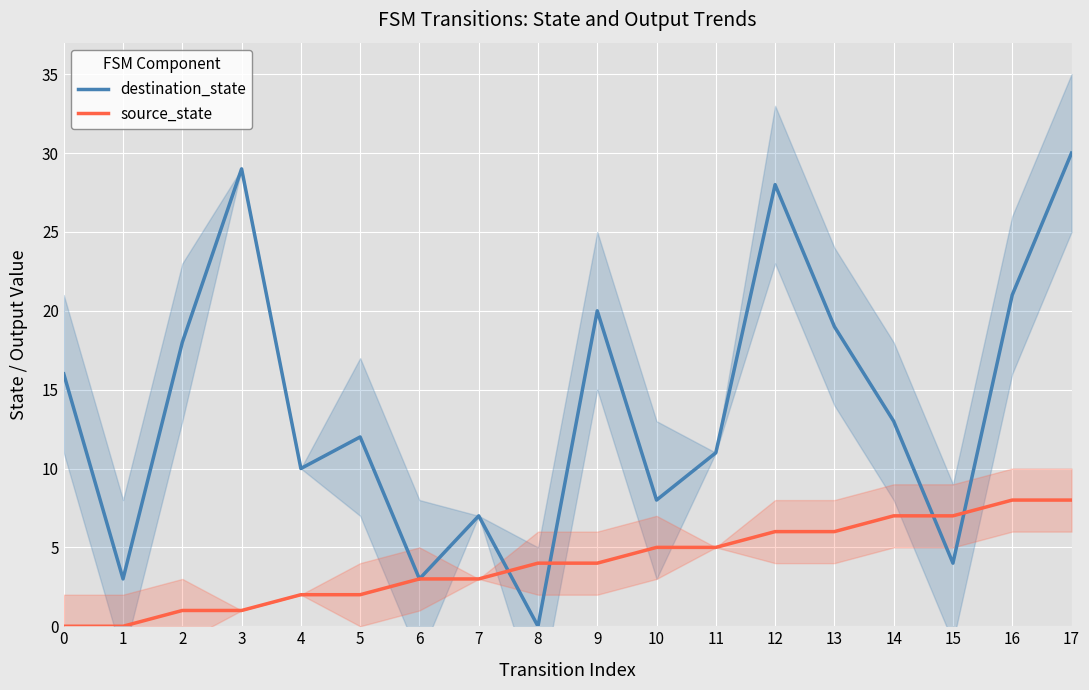

True or false: source_state and destination_state cross at least once.

True